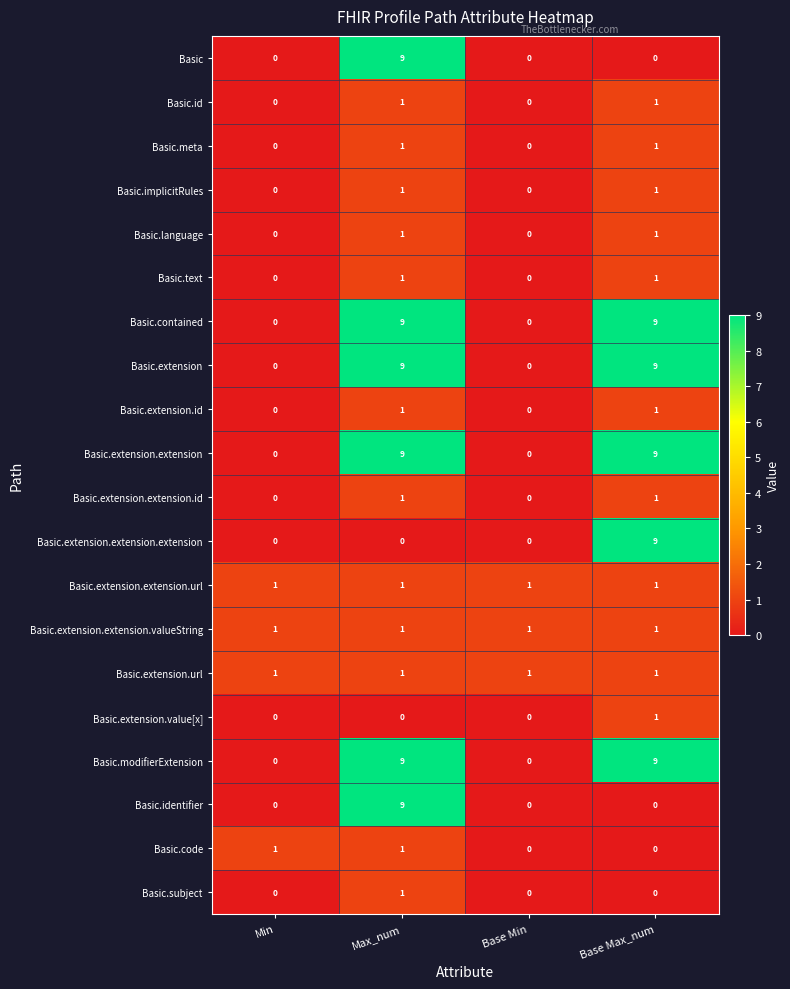

Which series changed the most between Min and Base Min?

Basic.code